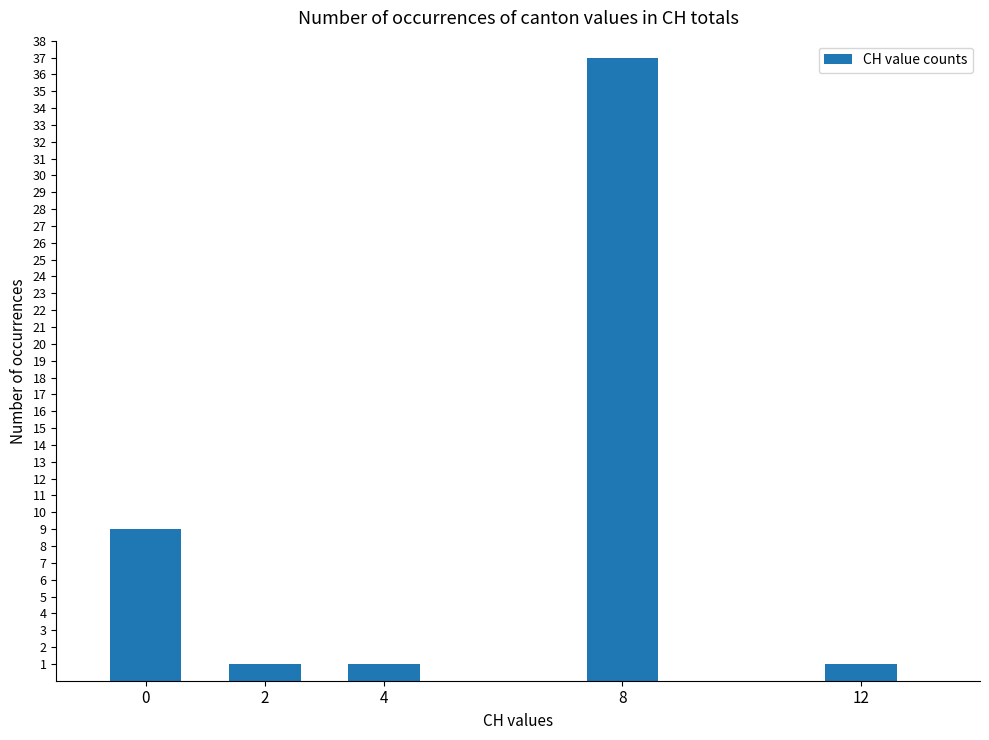

True or false: the data shows 1 at 4.

True